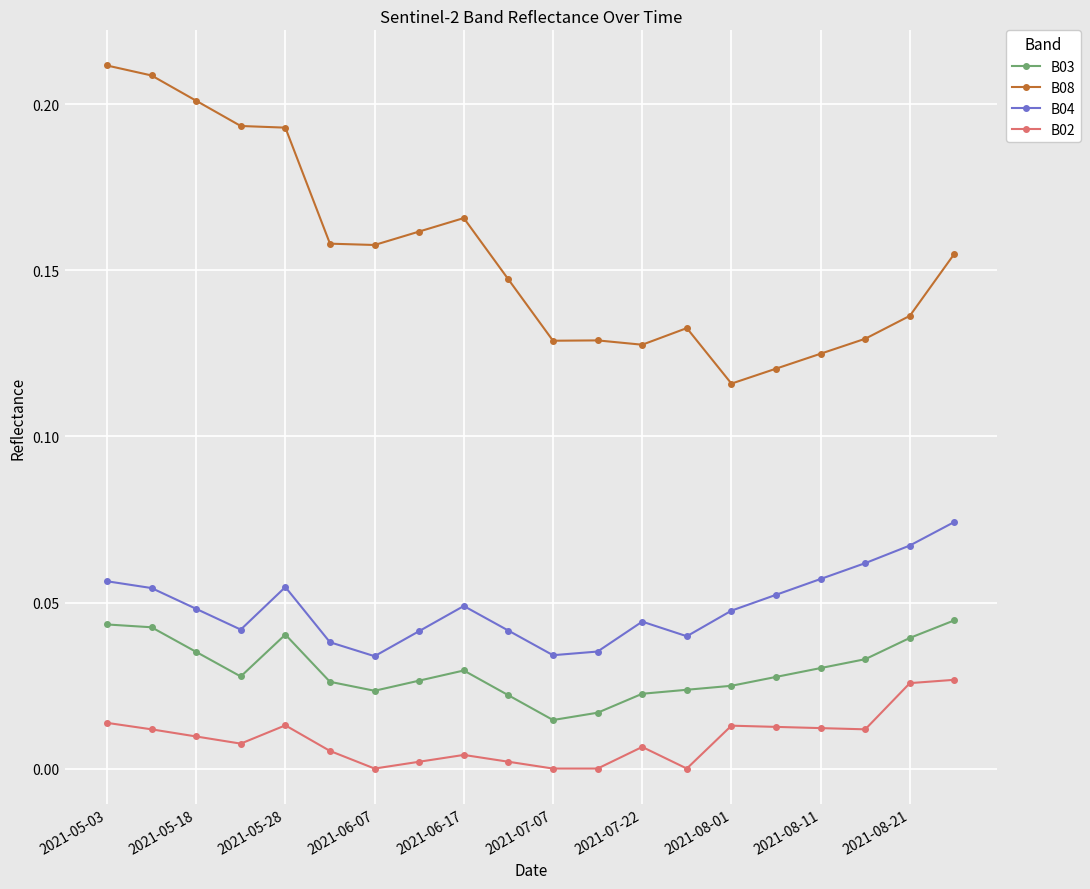

In B04, how many points are lower than both neighbors (excluding endpoints)?

4